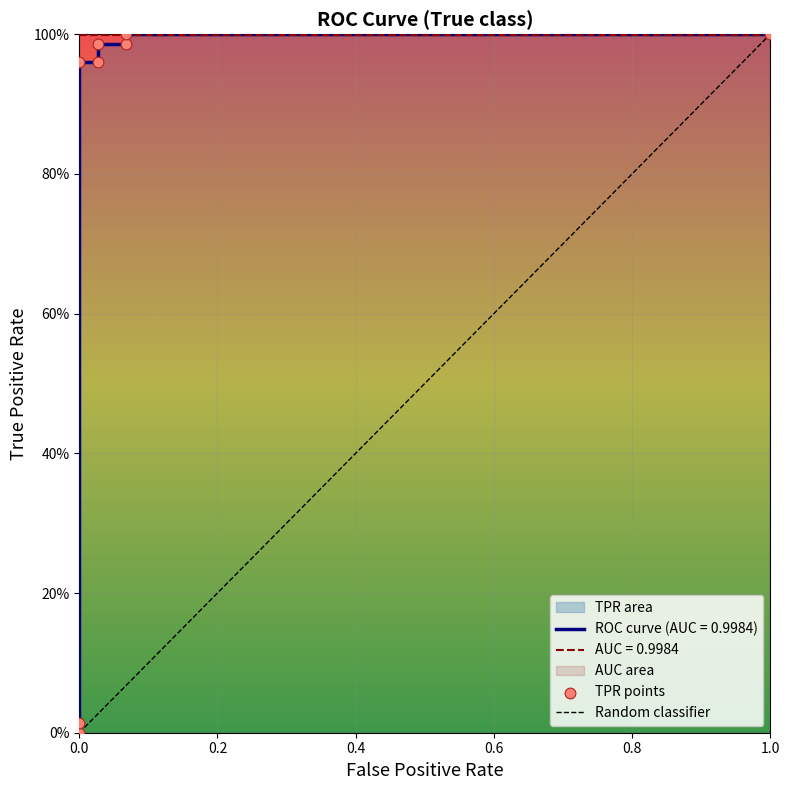

Which has a higher value, 0.2 or 0.6?

0.6